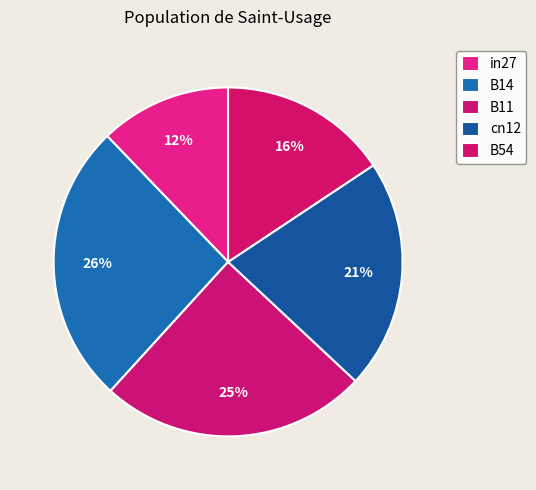

How many segments does this pie chart have?

5